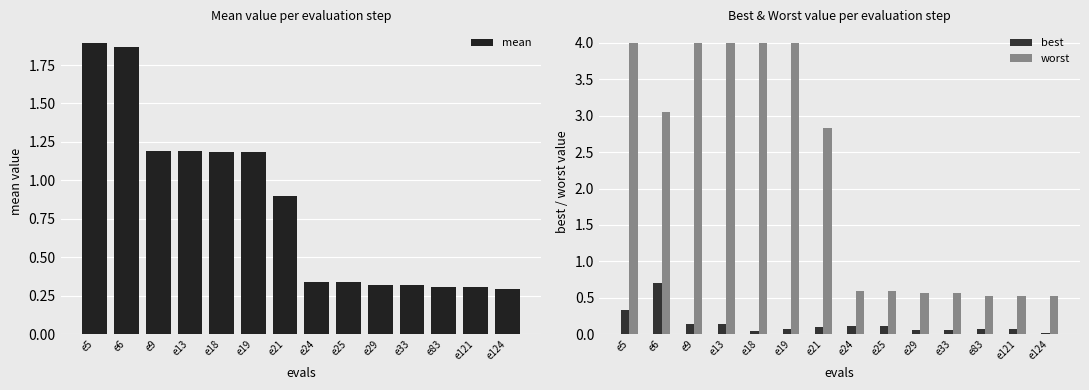

How many distinct data groups are displayed?

3